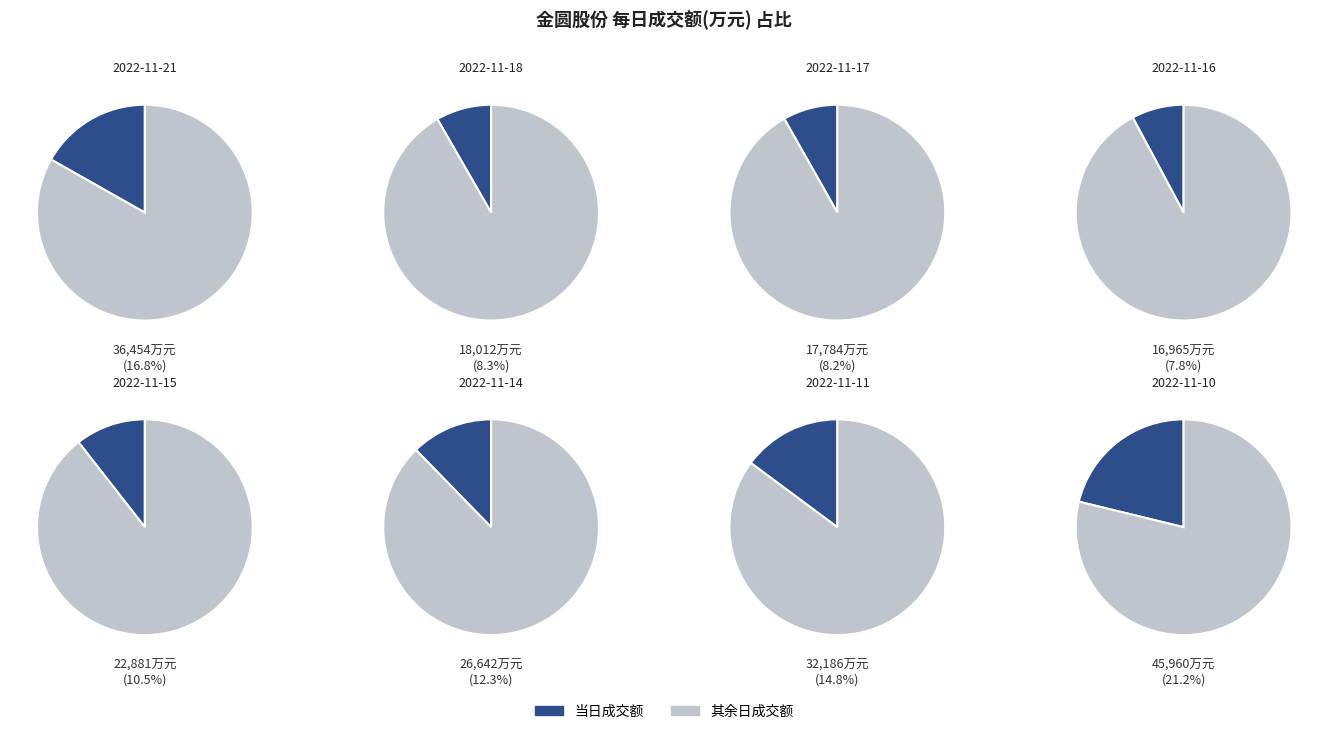

Does 2022-11-21 represent more than half of the total?

No